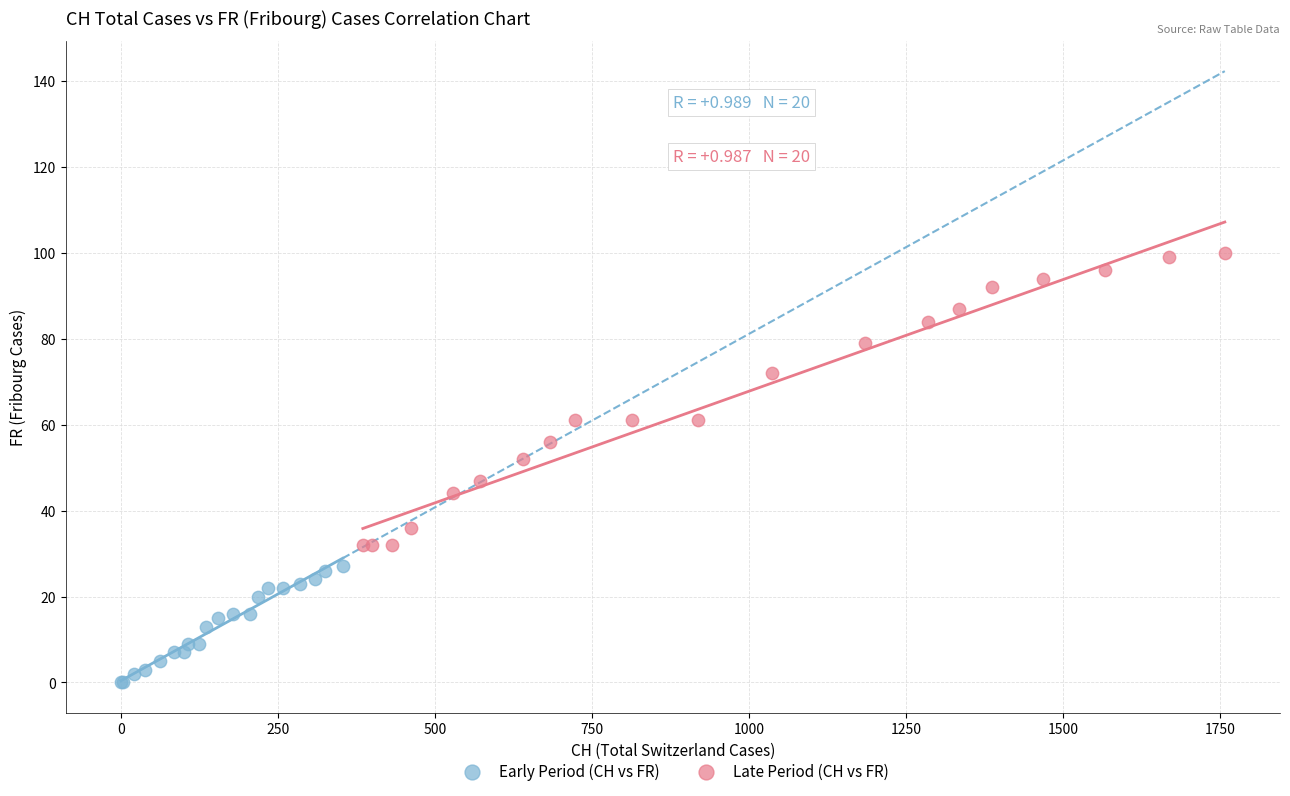

Which series contains the highest Y value?

Late Period (CH vs FR)